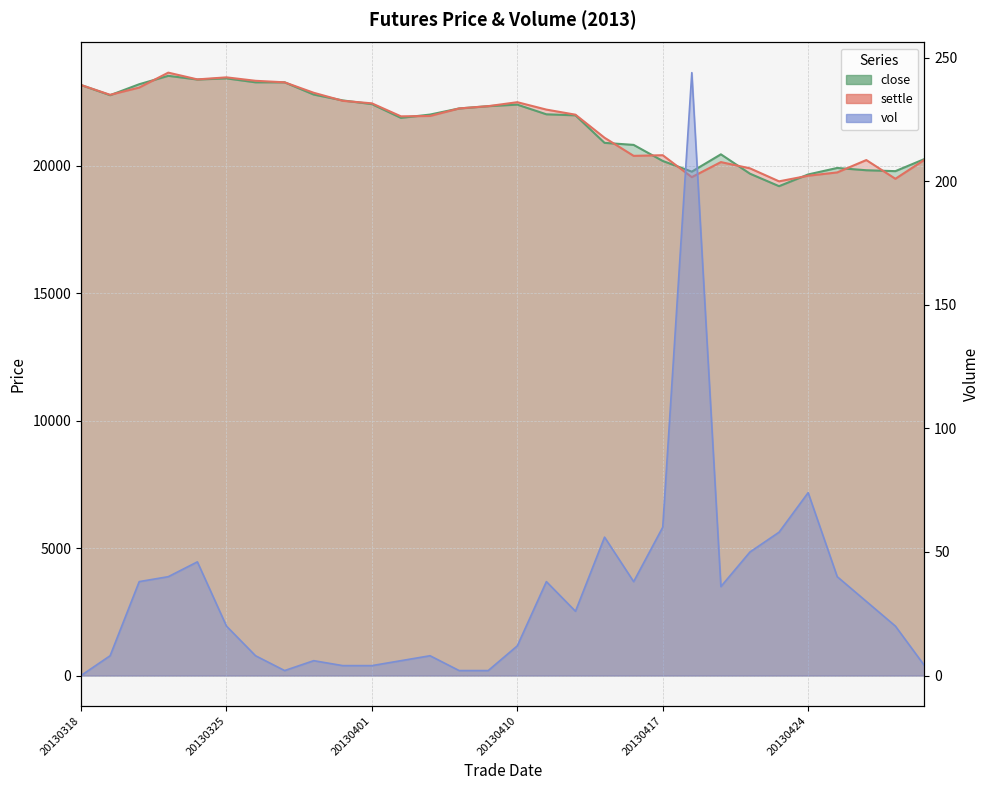

What is the average value of the vol series?

33